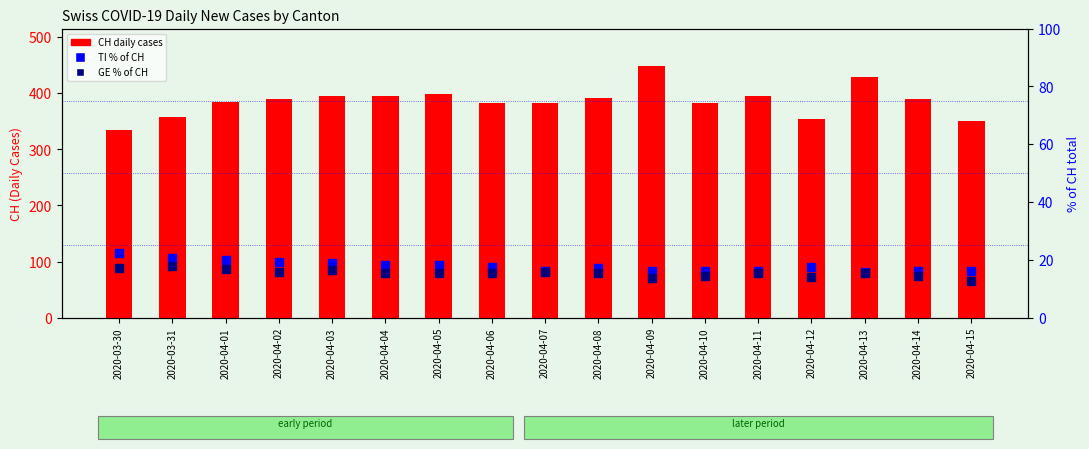

Is the value of TI % of CH at 2020-04-01 greater than the value of GE % of CH at 2020-04-14?

Yes